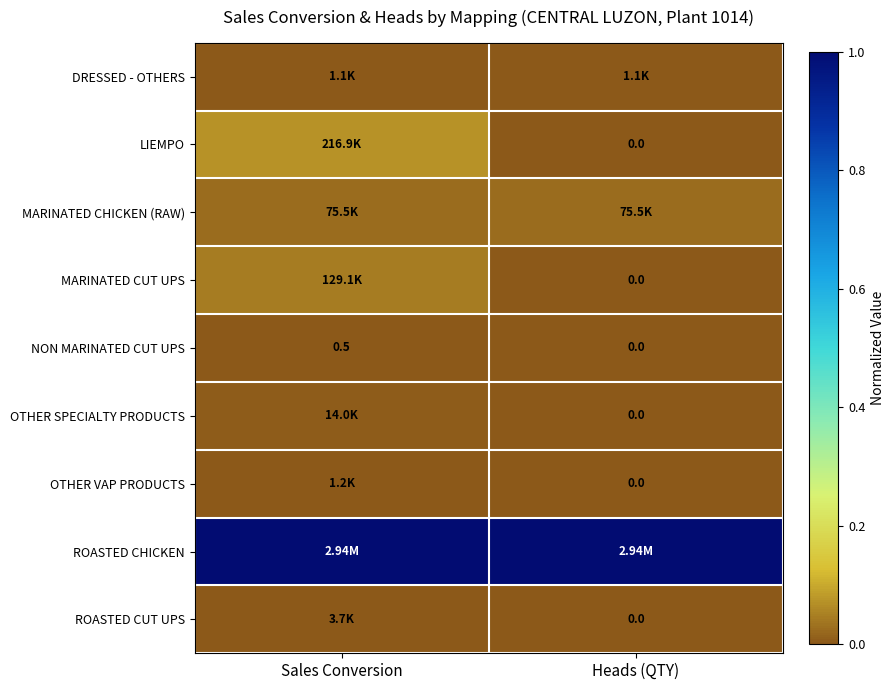

Rank the categories by NON MARINATED CUT UPS value from highest to lowest.

Sales Conversion, Heads (QTY)